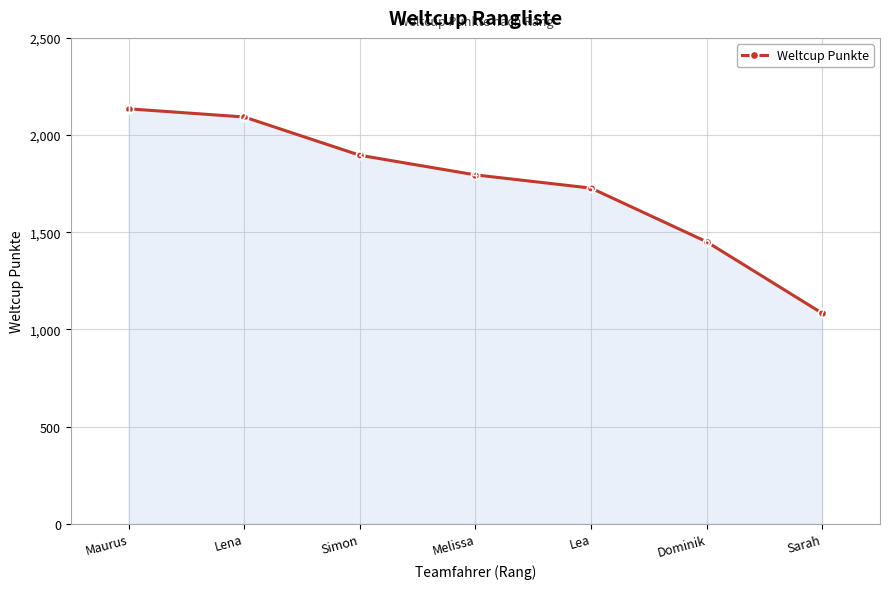

What is the label of the 2nd point from the left?

Lena